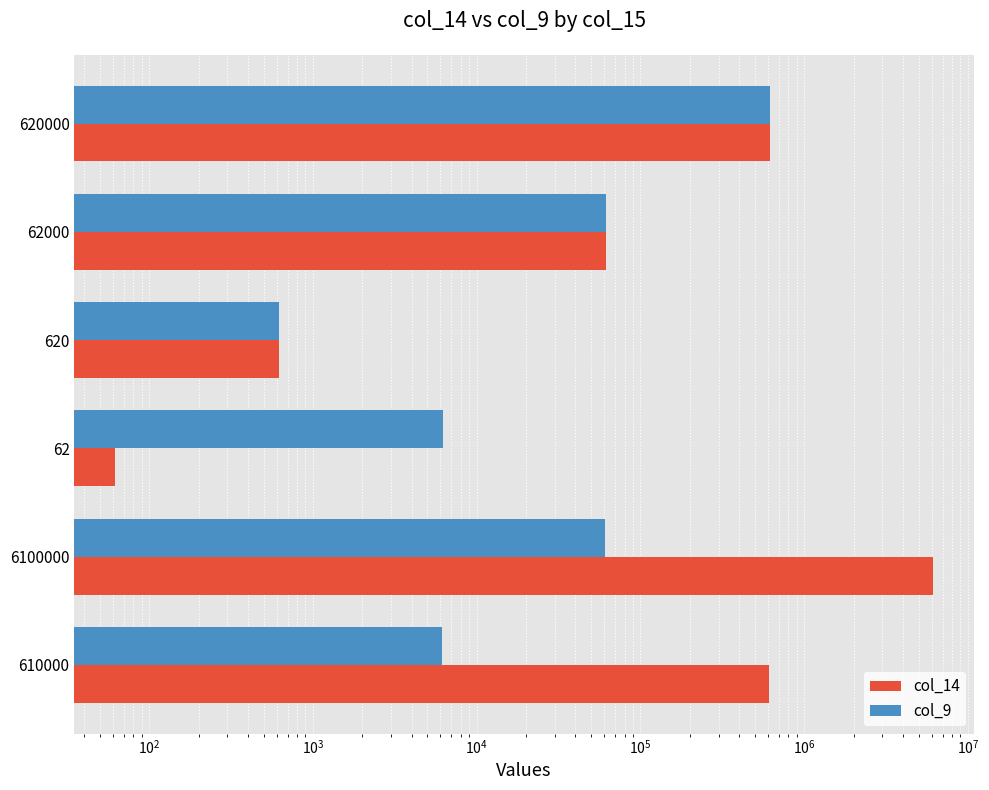

Does the chart contain stacked bars?

No